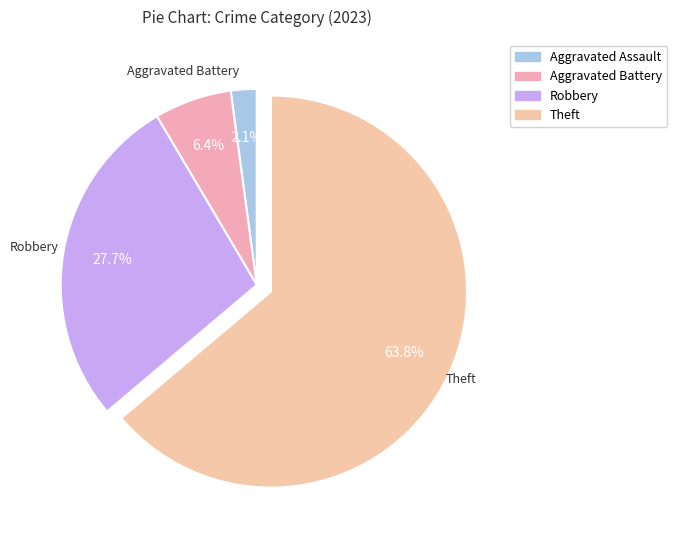

How many segments does this pie chart have?

4